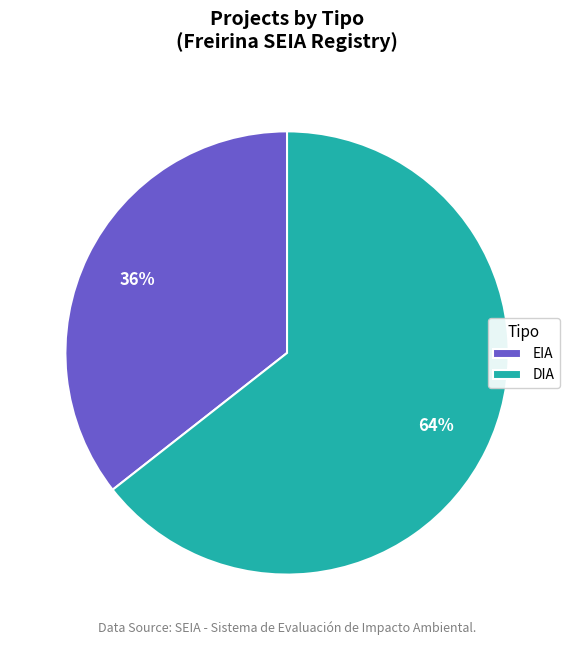

The DIA slice represents 78% of the pie. True or false?

False